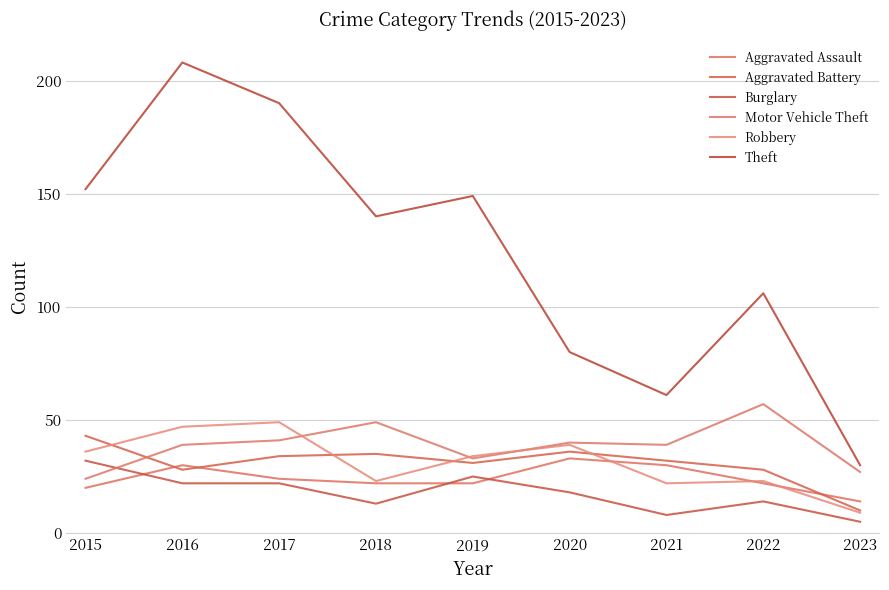

List the series in order of their peak value, highest first.

Theft, Motor Vehicle Theft, Robbery, Aggravated Battery, Aggravated Assault, Burglary